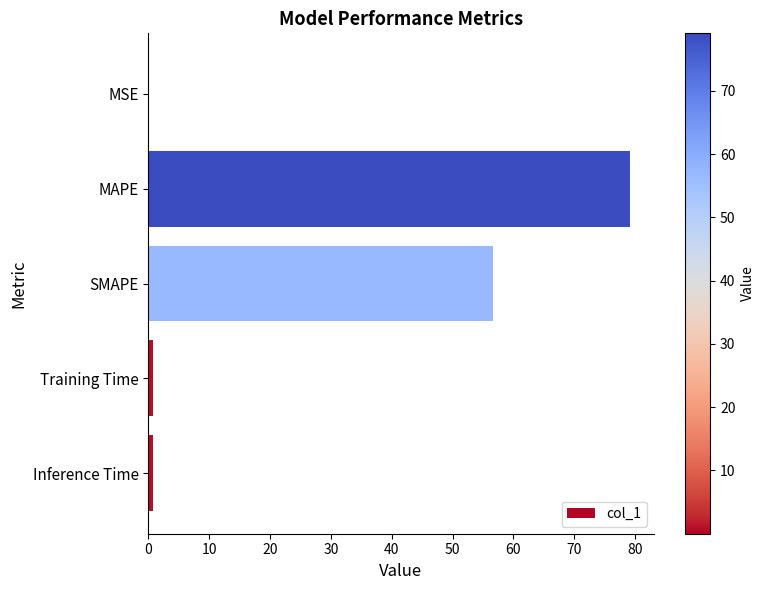

Which has a higher value, Inference Time or SMAPE?

SMAPE